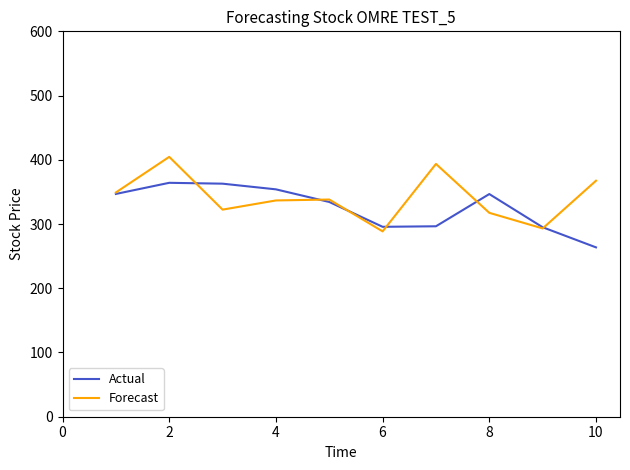

Is this an area chart (filled region under the line)?

No